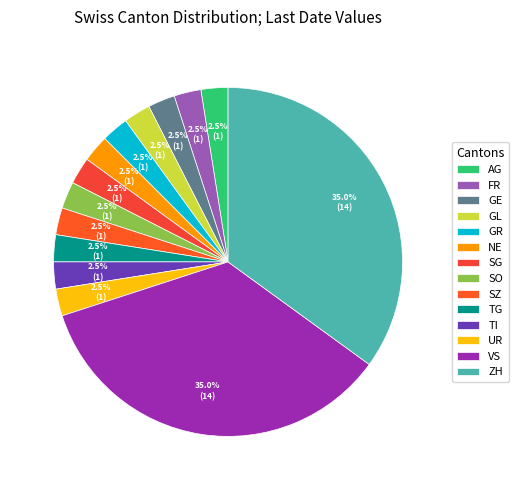

The SO slice represents 1% of the pie. True or false?

False